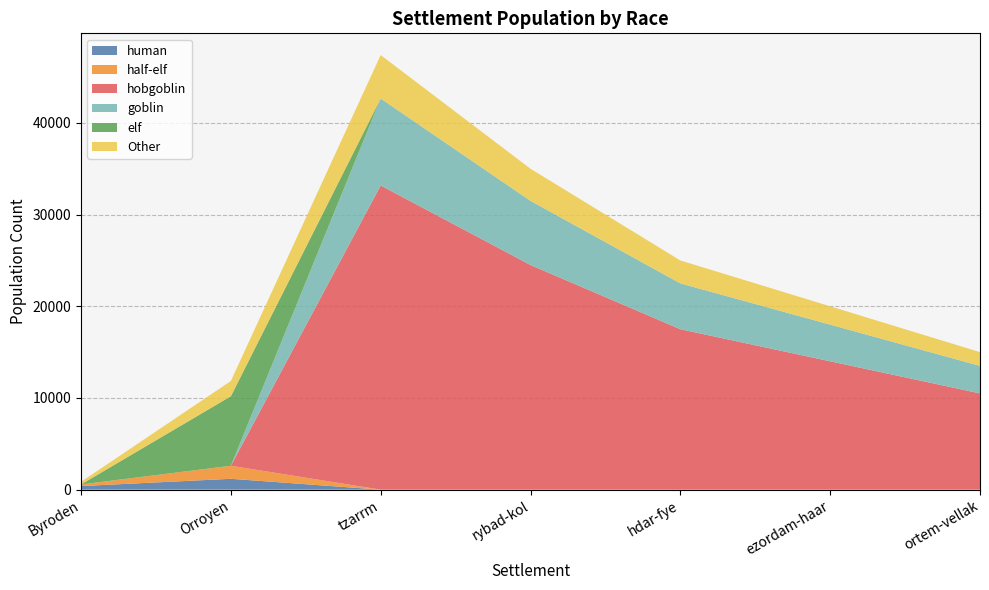

Reading right to left, extract all data points from this chart.

human: 0.0	0.0	0.0	0.0	0.0	1185.0	391.0
half-elf: 0.0	0.0	0.0	0.0	0.0	1422.0	178.5
hobgoblin: 10500.0	14000.0	17500.0	24500.0	33180.0	0.0	0.0
goblin: 3000.0	4000.0	5000.0	7000.0	9480.0	0.0	0.0
elf: 0.0	0.0	0.0	0.0	0.0	7584.0	0.0
Other: 1500.0	2000.0	2500.0	3500.0	4740.0	1659.0	280.5